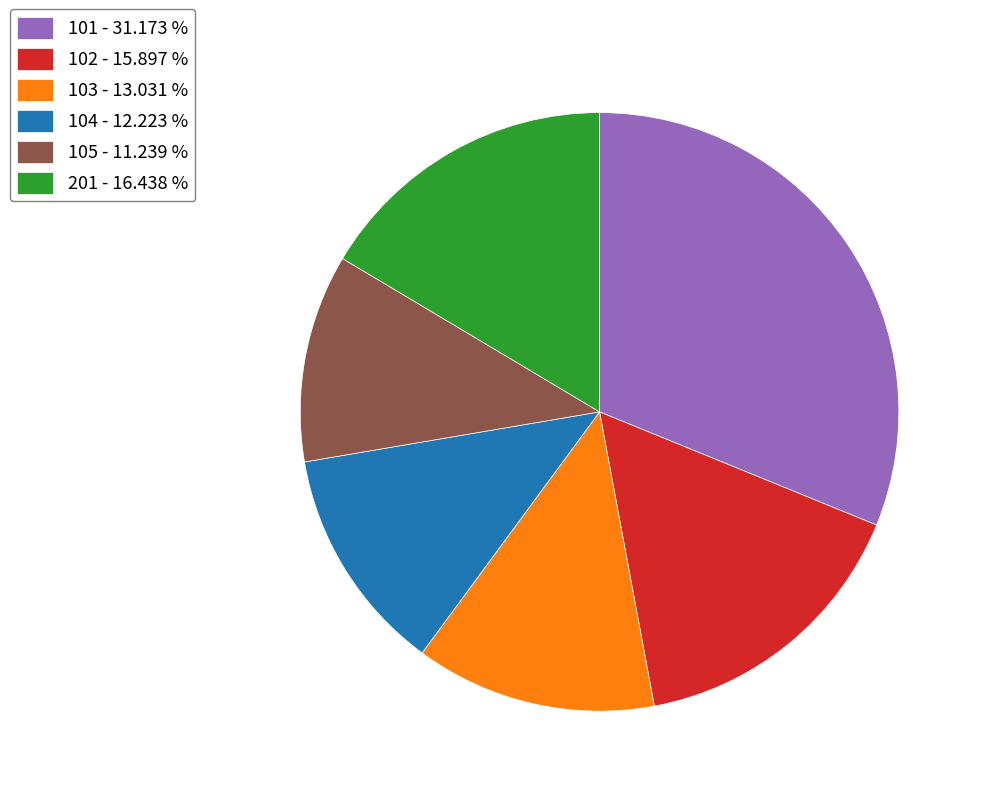

Combined, do 104 - 12.223 % and 101 - 31.173 % account for over 50%?

No